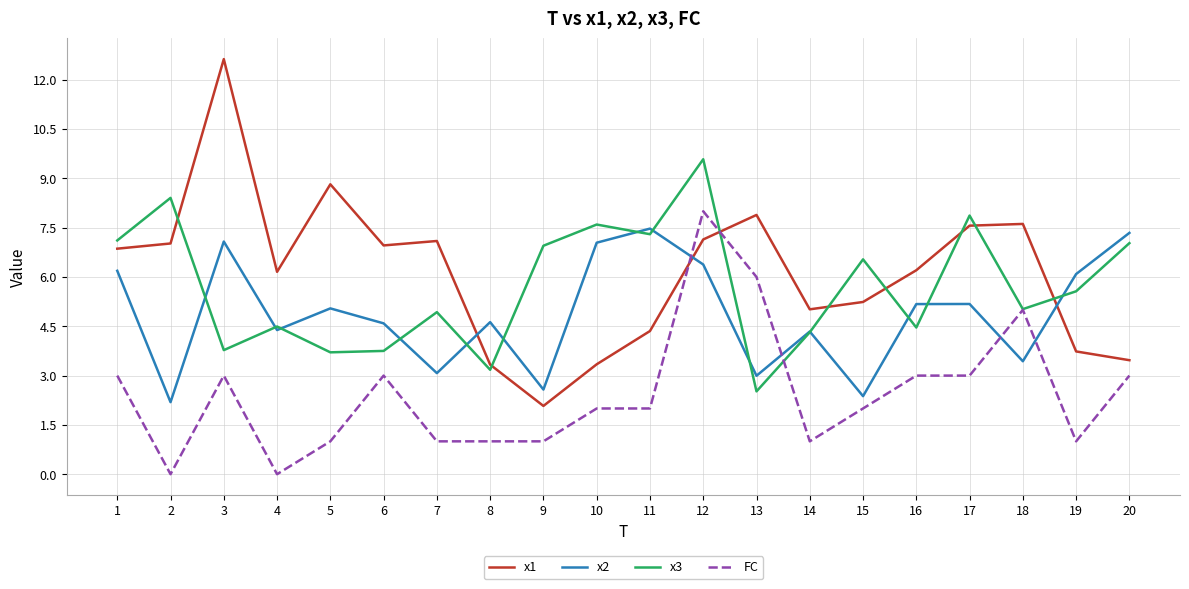

The value of x3 at 18 is 3.1. True or false?

False